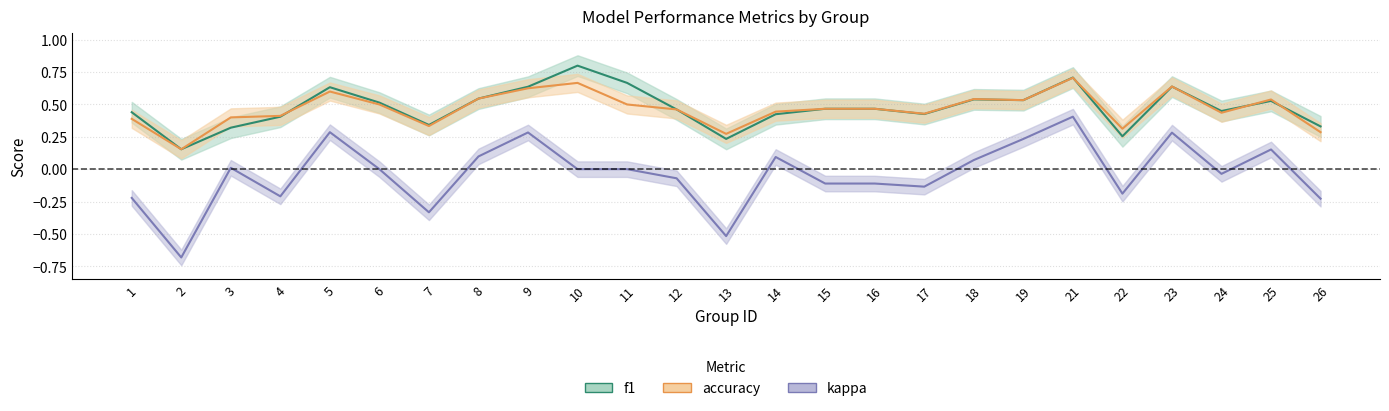

How many lines are shown in the chart?

3